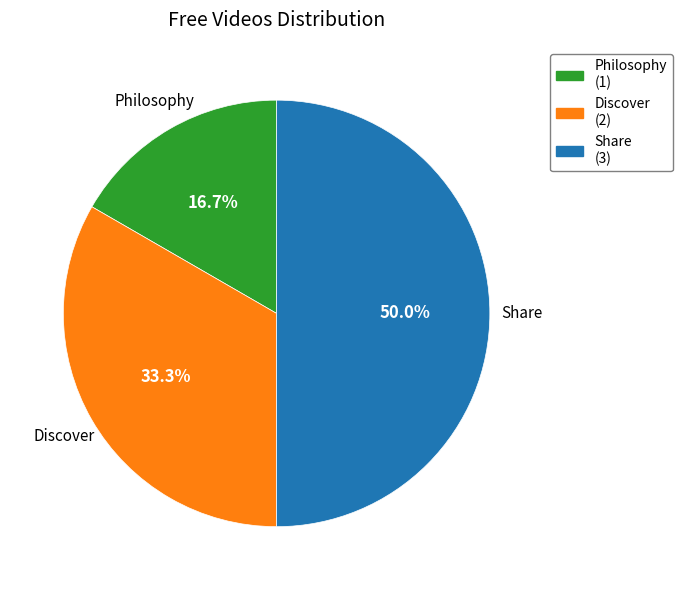

What percentage do Discover and Share together represent?

83.3%